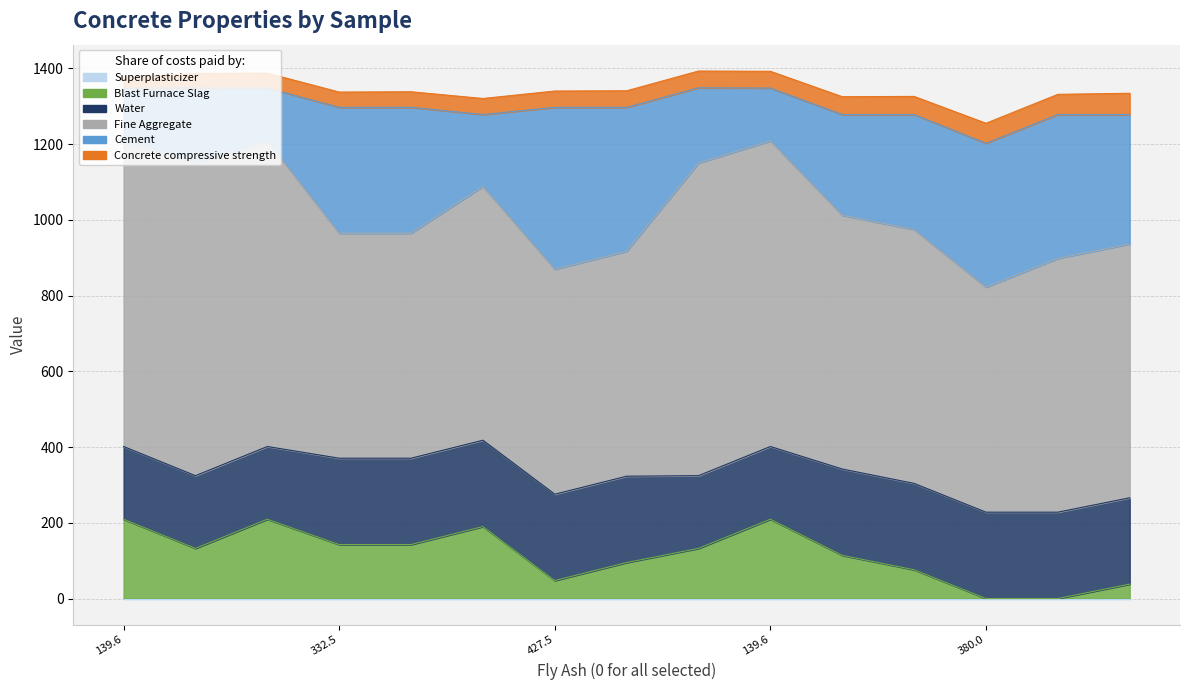

What is the label of the 15th point from the right?

139.6